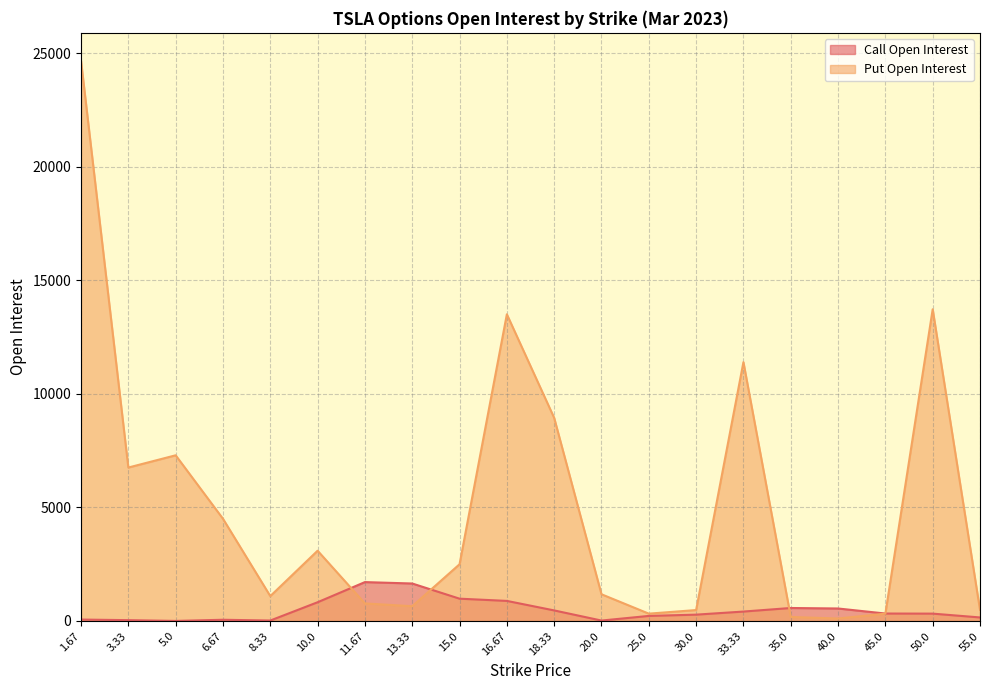

Where is the first local maximum for Call Open Interest?

6.67